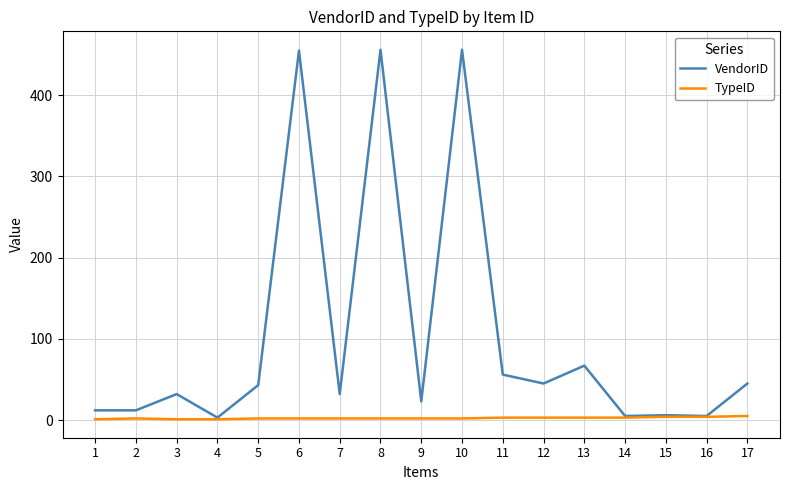

At 5, list the series in order from largest to smallest.

VendorID, TypeID